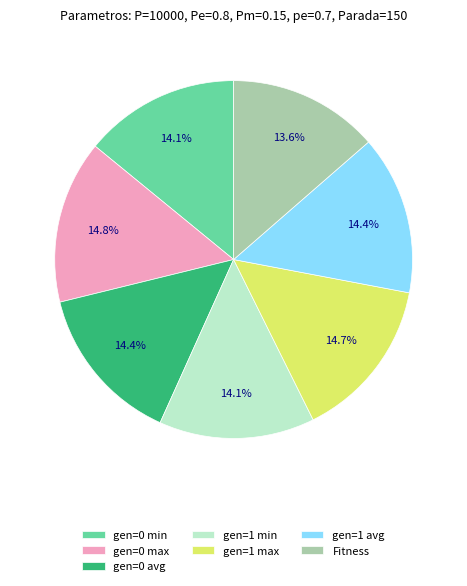

True or false: gen=0 min accounts for 14% of the total.

True